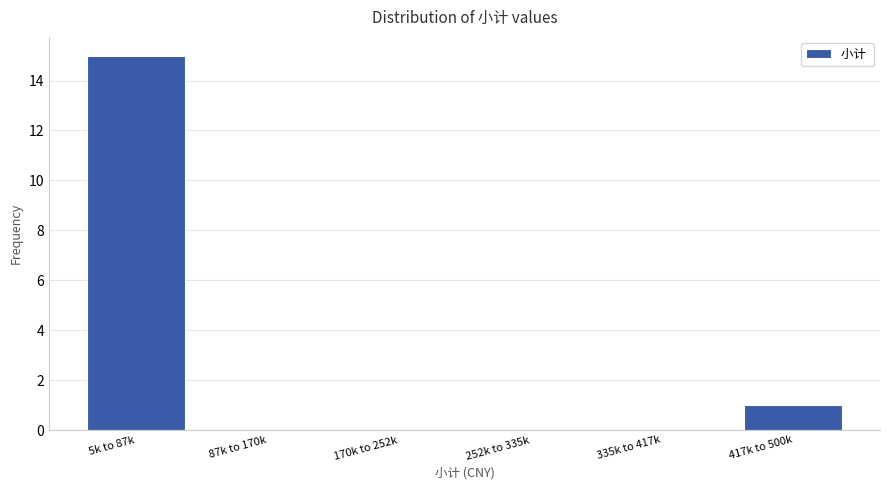

Reading left to right, transcribe all the data shown in this chart.

5k to 87k=15	87k to 170k=0	170k to 252k=0	252k to 335k=0	335k to 417k=0	417k to 500k=1